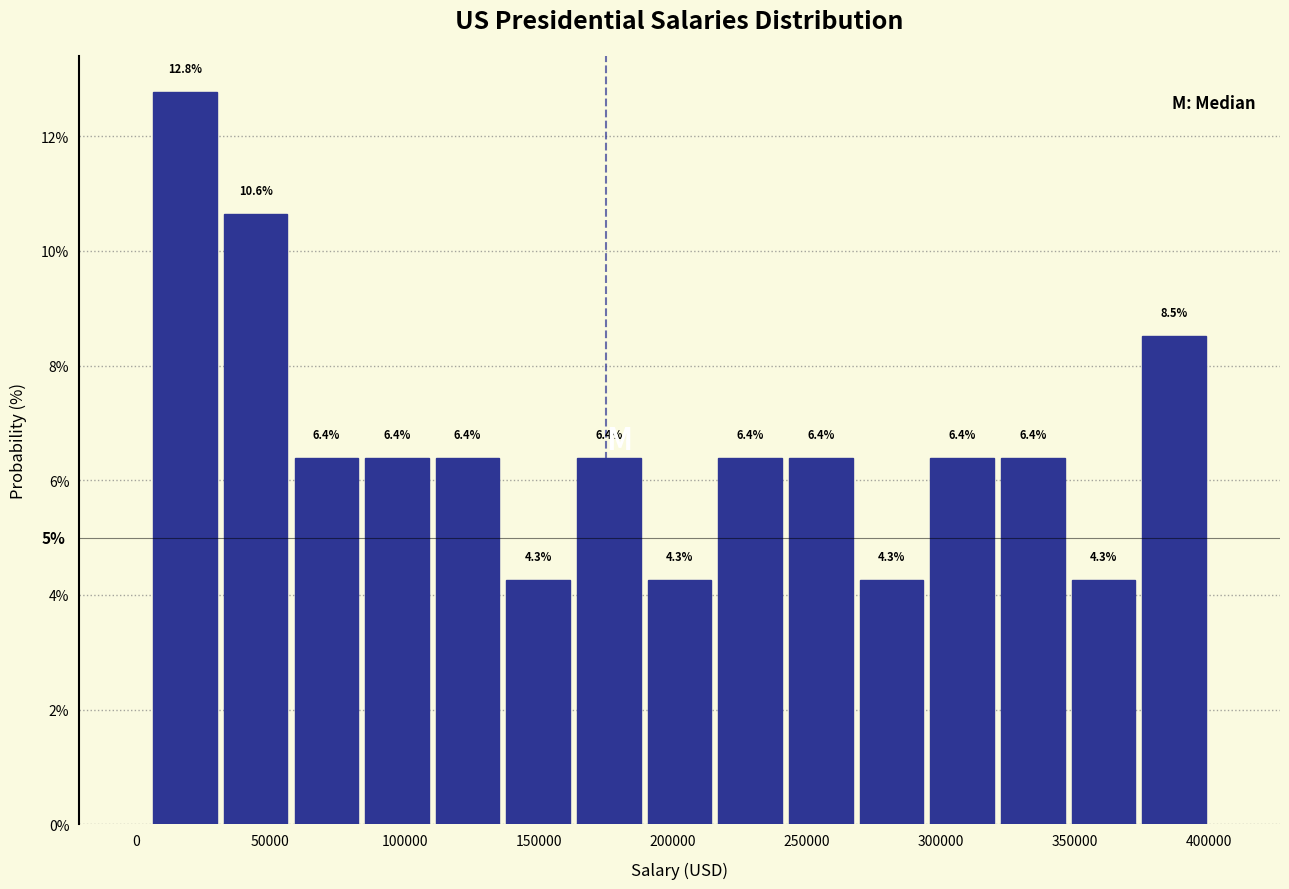

Reading left to right, list every bar in this chart as the range it spans on the x-axis followed by its height. The bar edges are not printed on the chart, so give them approximately, as read against the axis.

5000 to 30000: 12.8
30000 to 60000: 10.6
60000 to 85000: 6.4
85000 to 110000: 6.4
110000 to 135000: 6.4
135000 to 165000: 4.3
165000 to 190000: 6.4
190000 to 215000: 4.3
215000 to 240000: 6.4
240000 to 270000: 6.4
270000 to 295000: 4.3
295000 to 320000: 6.4
320000 to 345000: 6.4
345000 to 375000: 4.3
375000 to 400000: 8.5